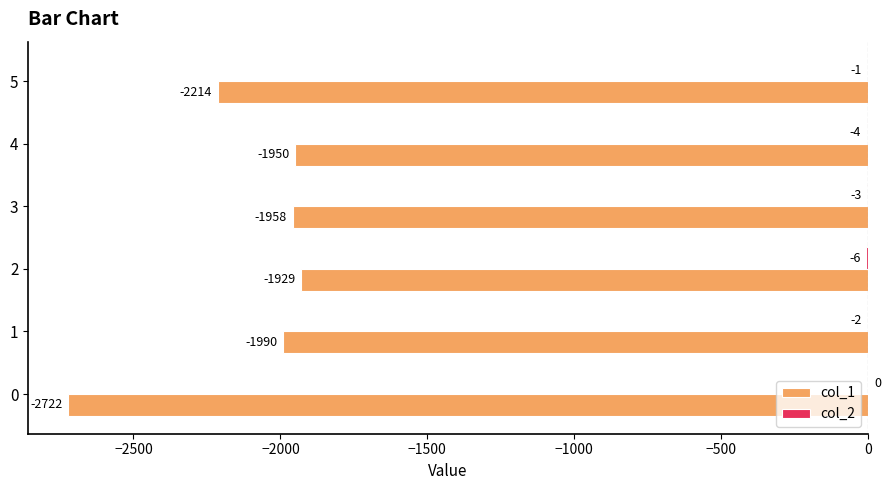

What is the highest value of the col_1 series?

-1929